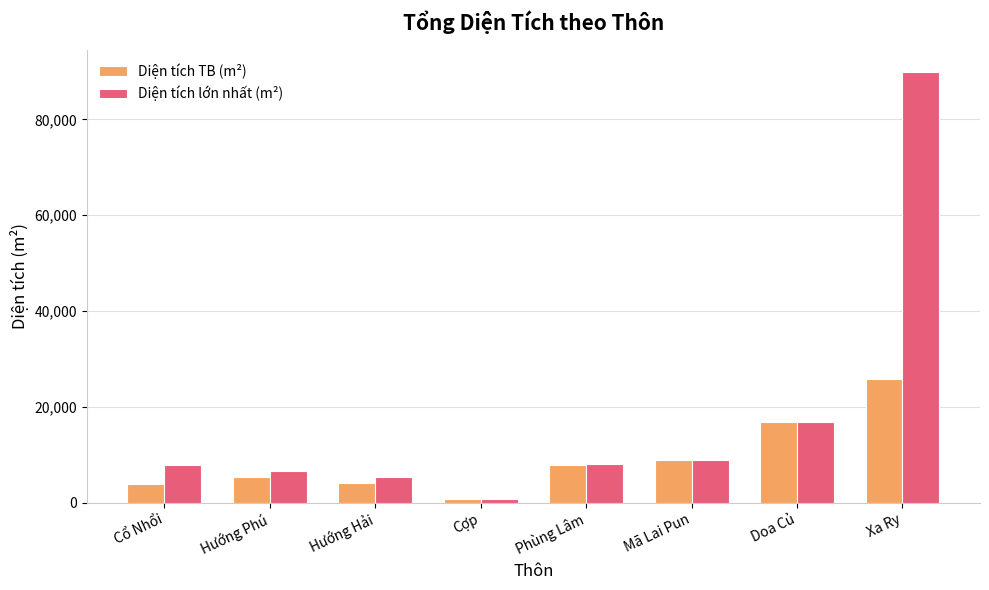

What is the label of the 7th bar from the left?

Doa Củ